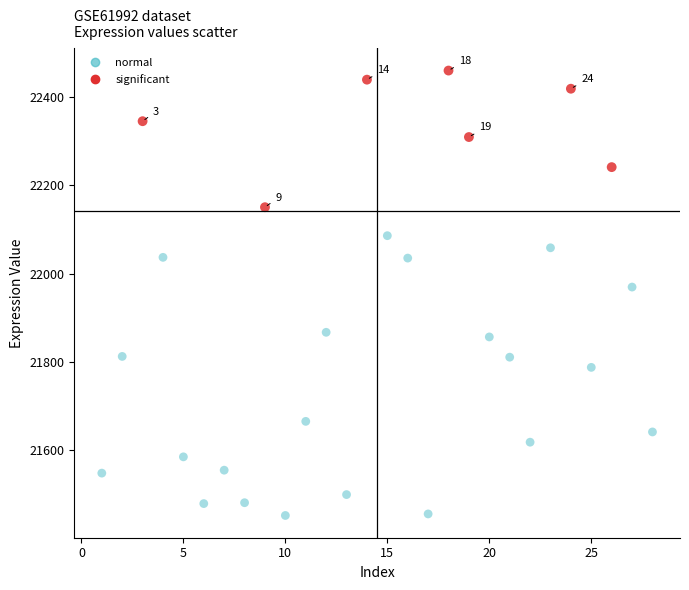

Which series has the widest spread of Y values?

normal